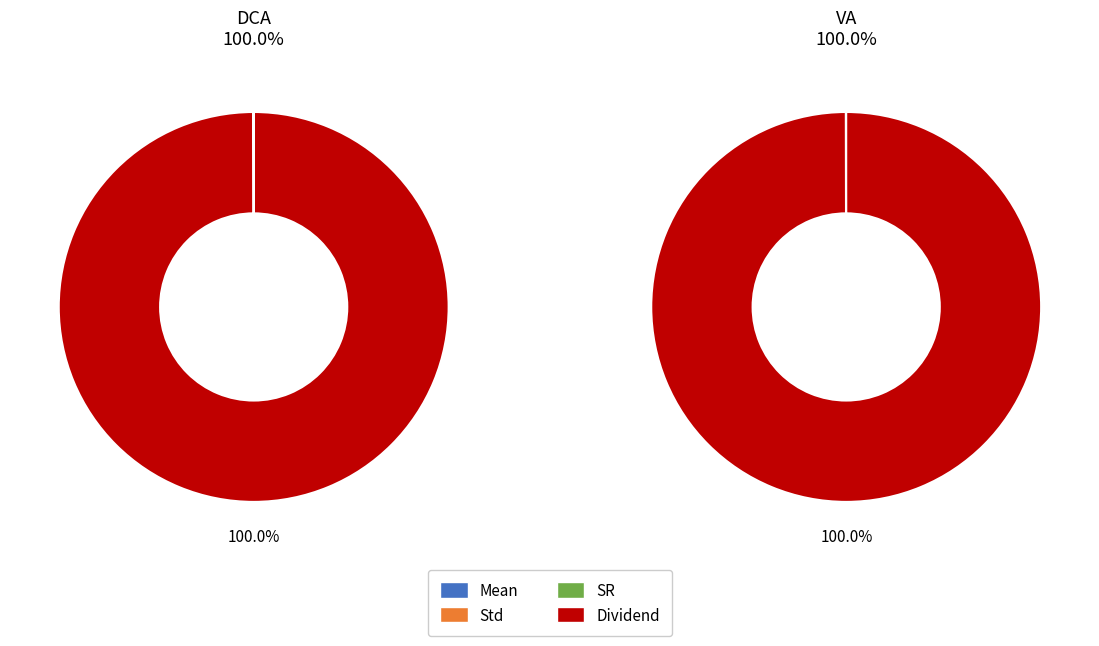

Which category has the biggest portion of the pie?

Dividend